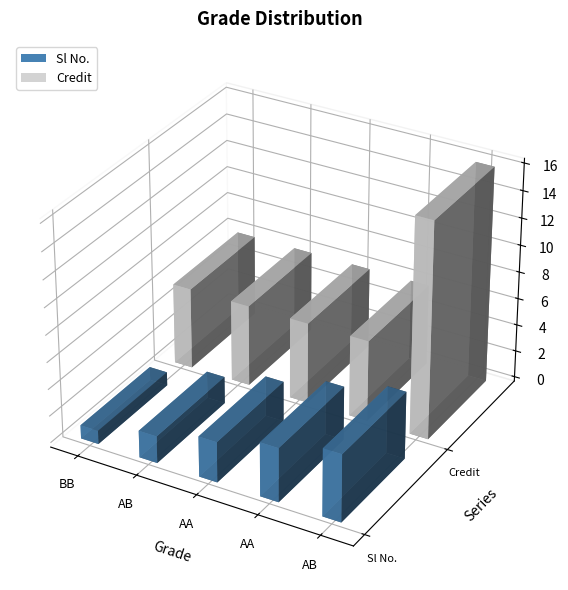

True or false: Sl No. has a value of 3 at AB.

False